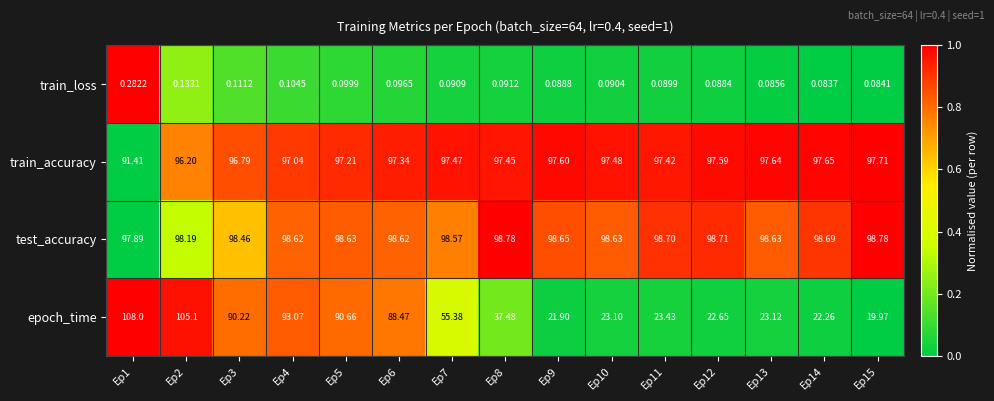

What is the total value across all series at Ep7?

251.5